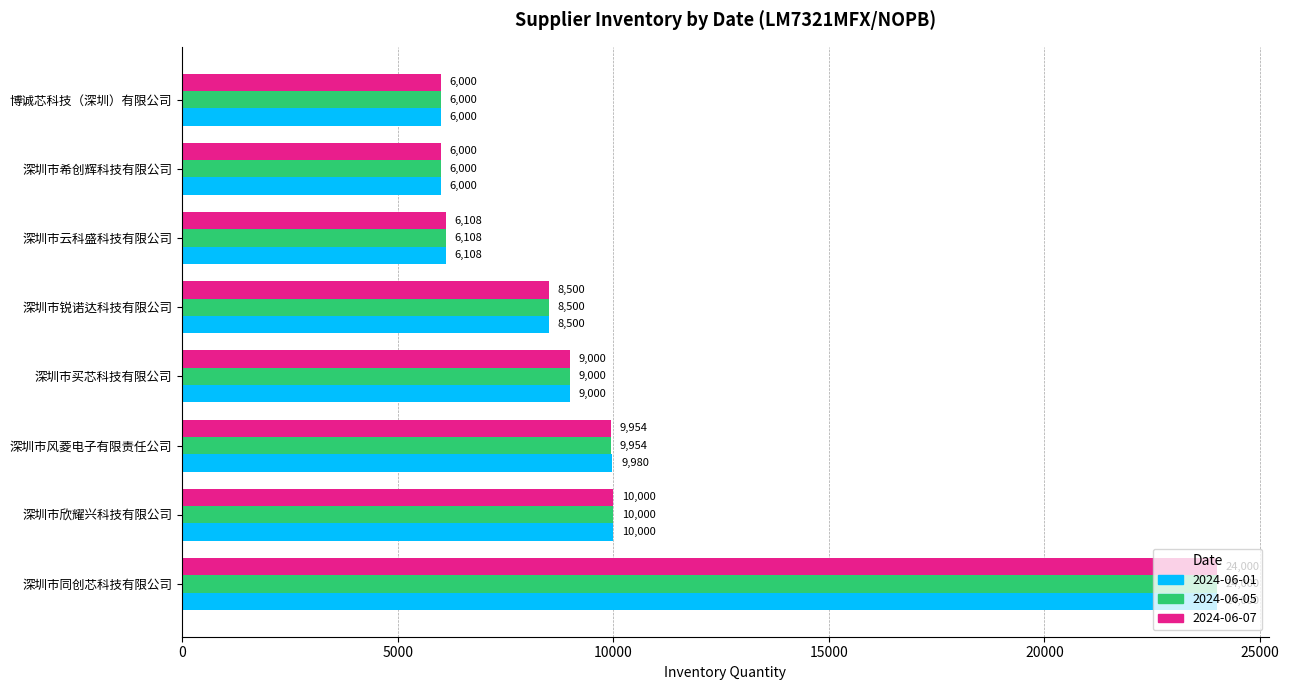

What is the difference between the 2024-06-07 values at 深圳市锐诺达科技有限公司 and 深圳市同创芯科技有限公司?

15500